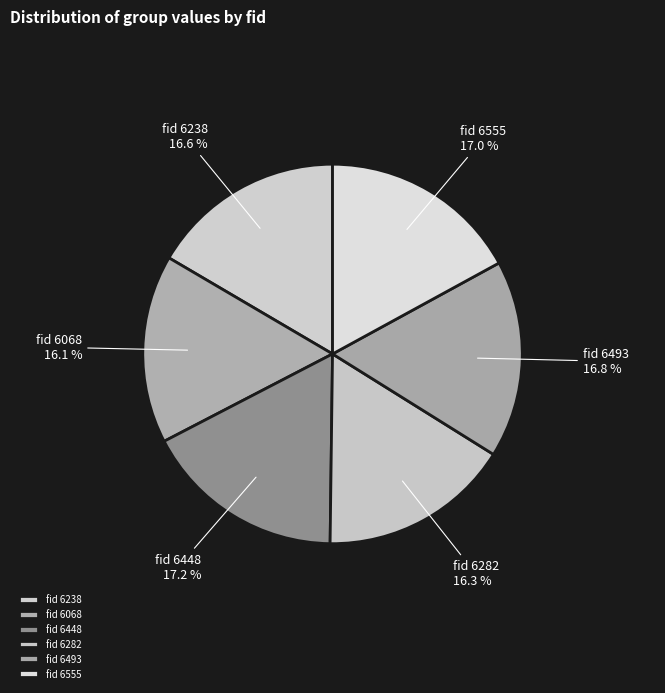

How much of the chart is everything except fid 6493?

83.2%